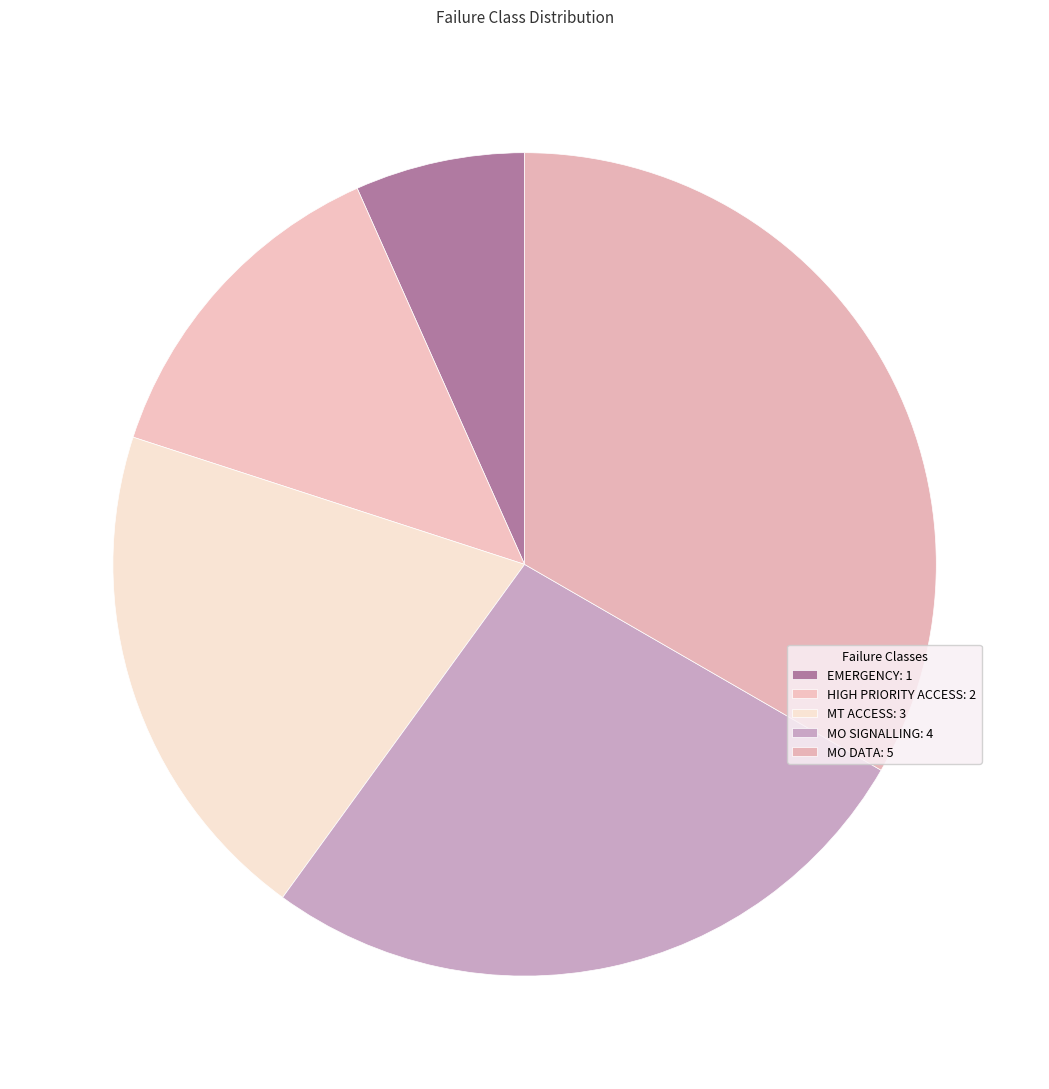

Do EMERGENCY and HIGH PRIORITY ACCESS together represent more than half of the pie?

No